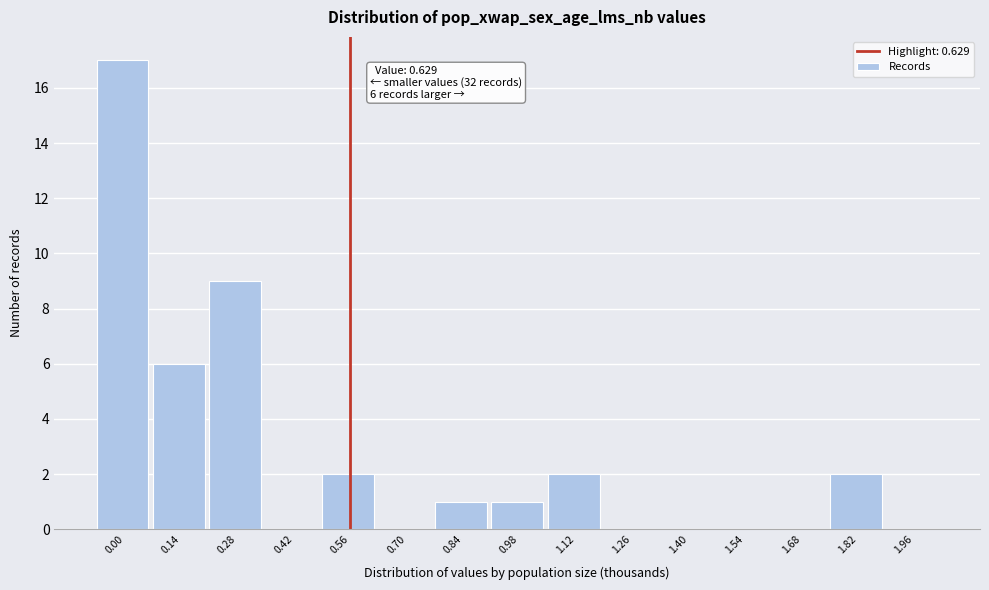

Reading right to left, what are all the values shown in this chart?

1.96=0	1.82=2	1.68=0	1.54=0	1.40=0	1.26=0	1.12=2	0.98=1	0.84=1	0.70=0	0.56=2	0.42=0	0.28=9	0.14=6	0.00=17